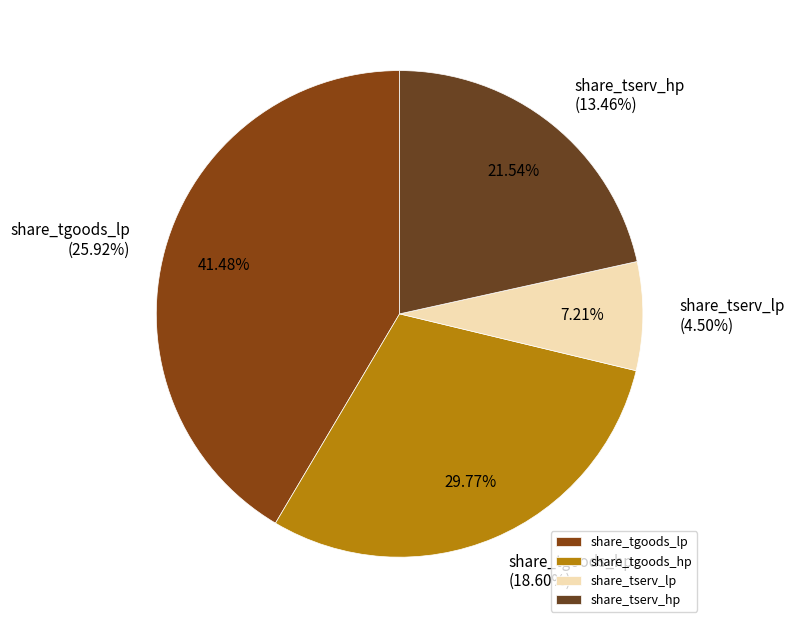

True or false: 2001 accounts for 45% of the total.

False